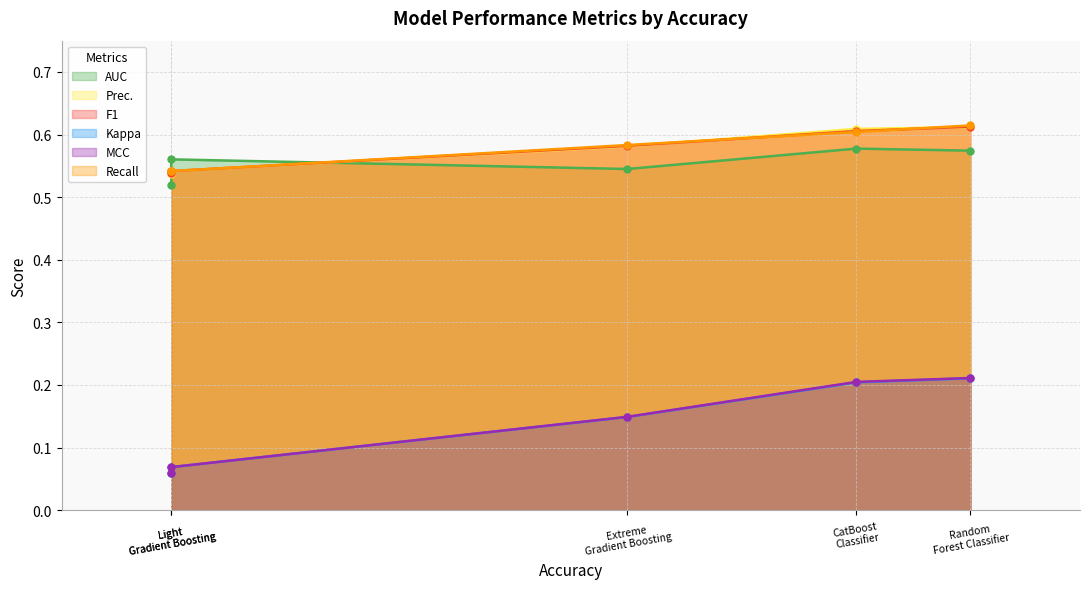

True or false: Recall has a value of 0.6 at Extreme Gradient Boosting.

True